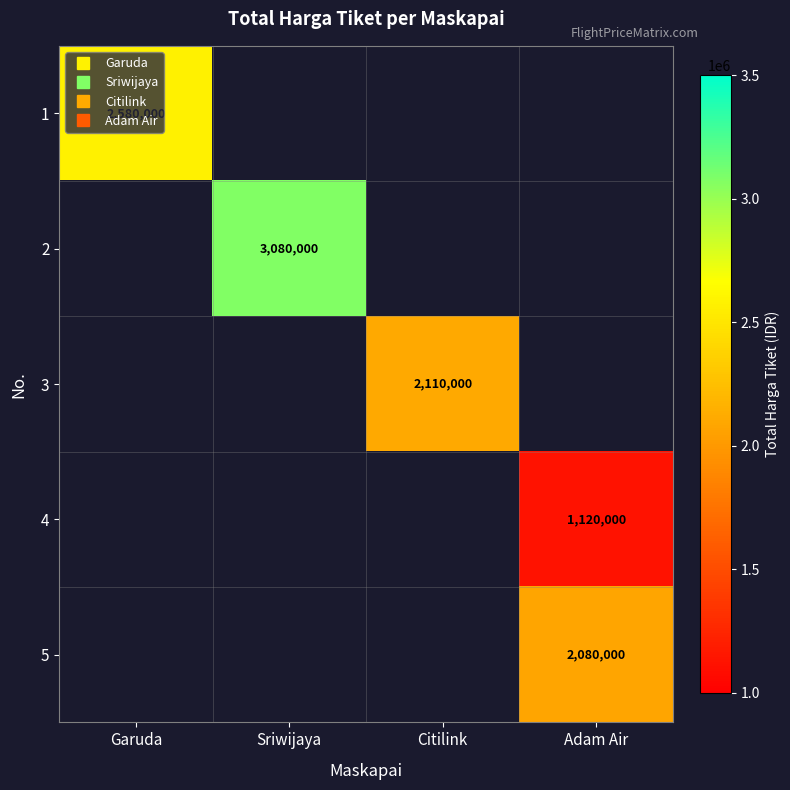

Which category has the lowest value in the 3 series?

Garuda